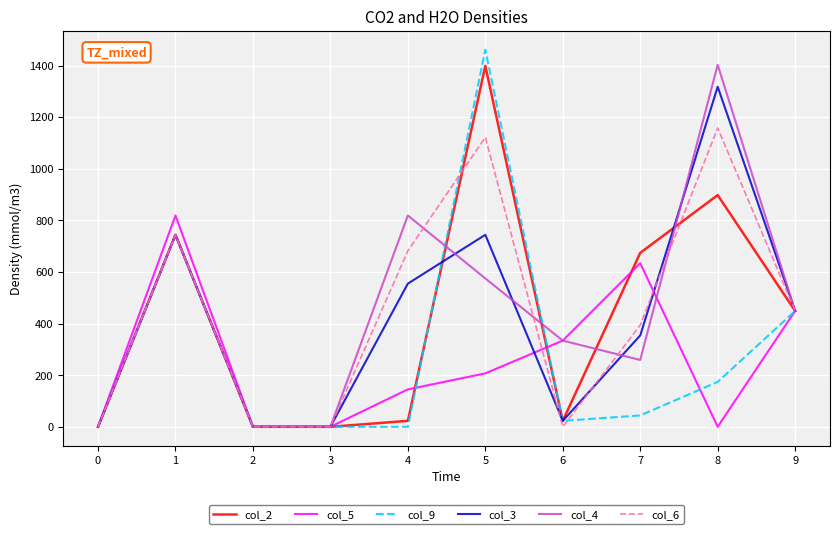

Does the chart have visible grid lines?

Yes